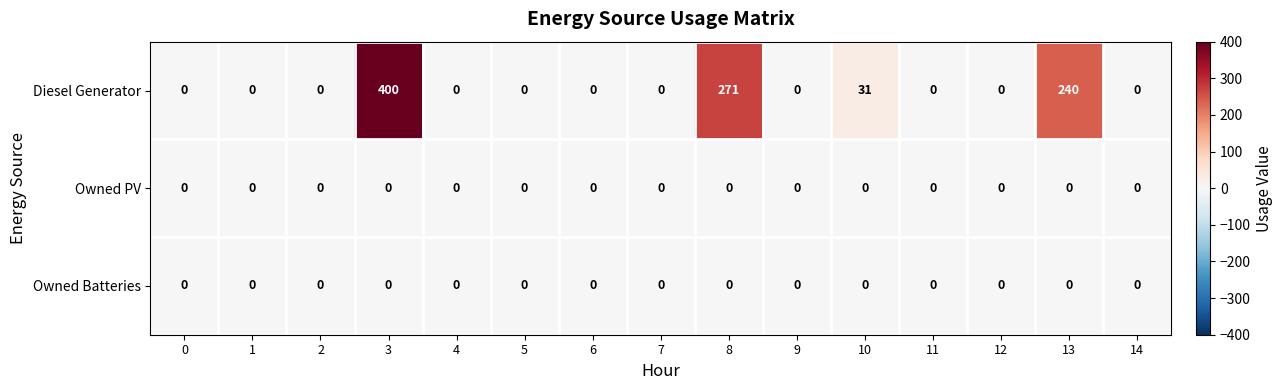

Which series changed the most between 10 and 14?

Diesel Generator